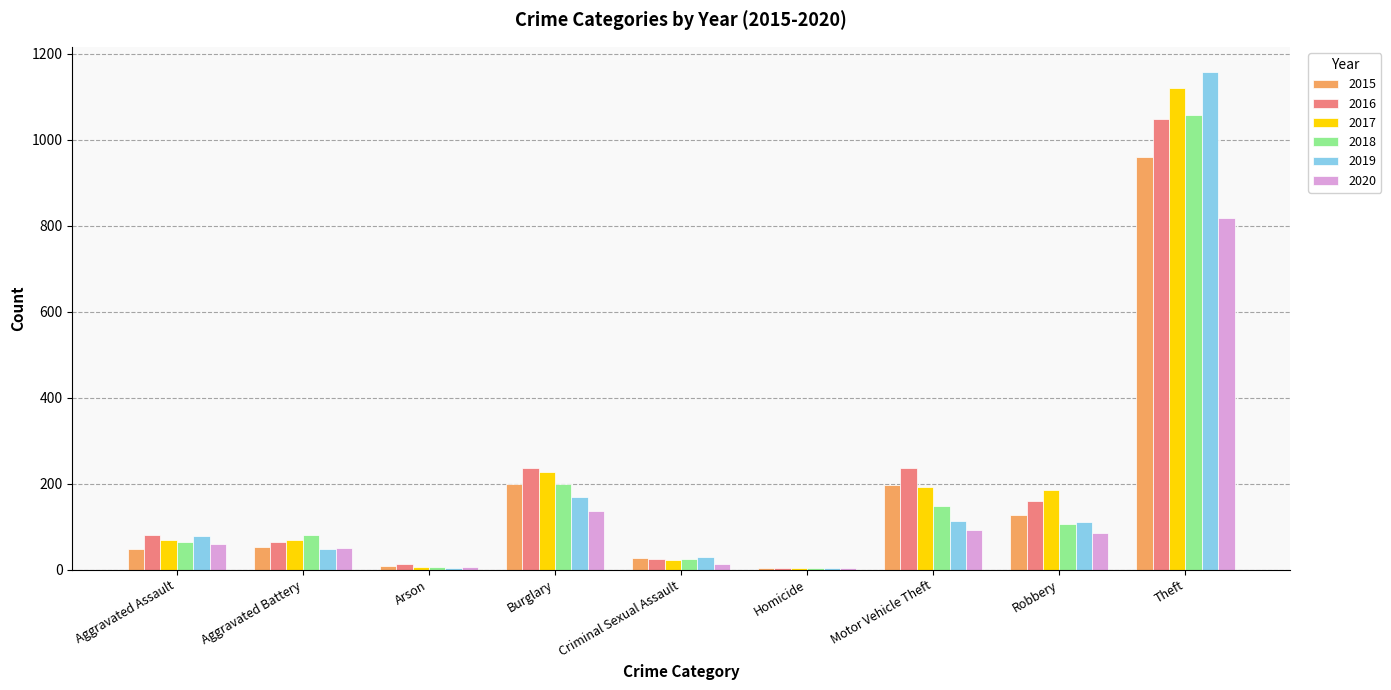

How many data points does each series have?

9